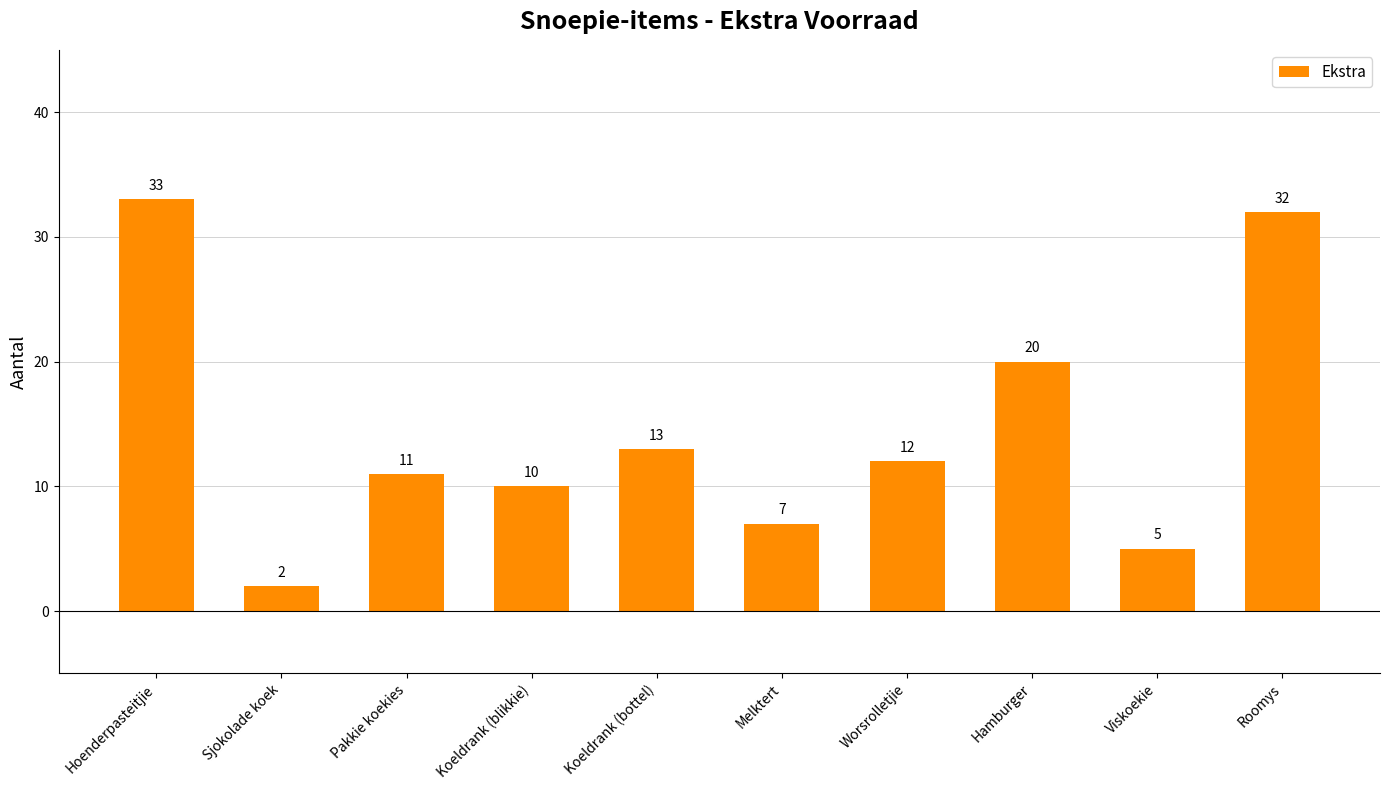

What is the change in value from Sjokolade koek to Roomys?

+30